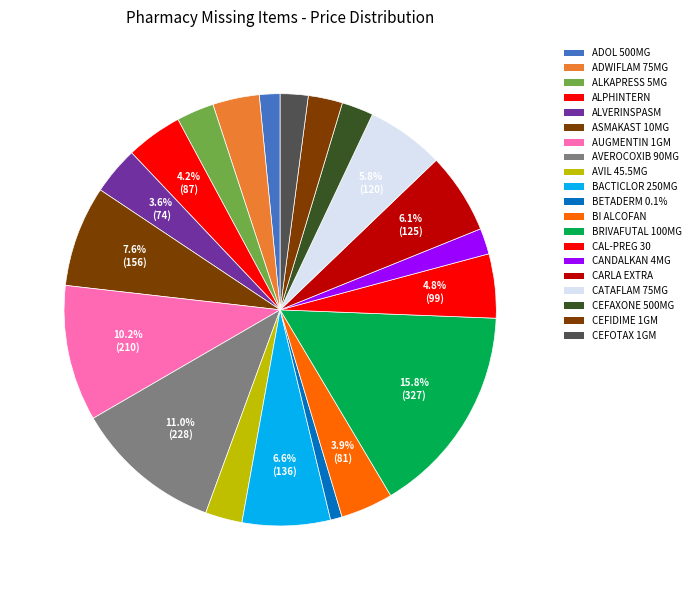

How many slices are in this pie chart?

20